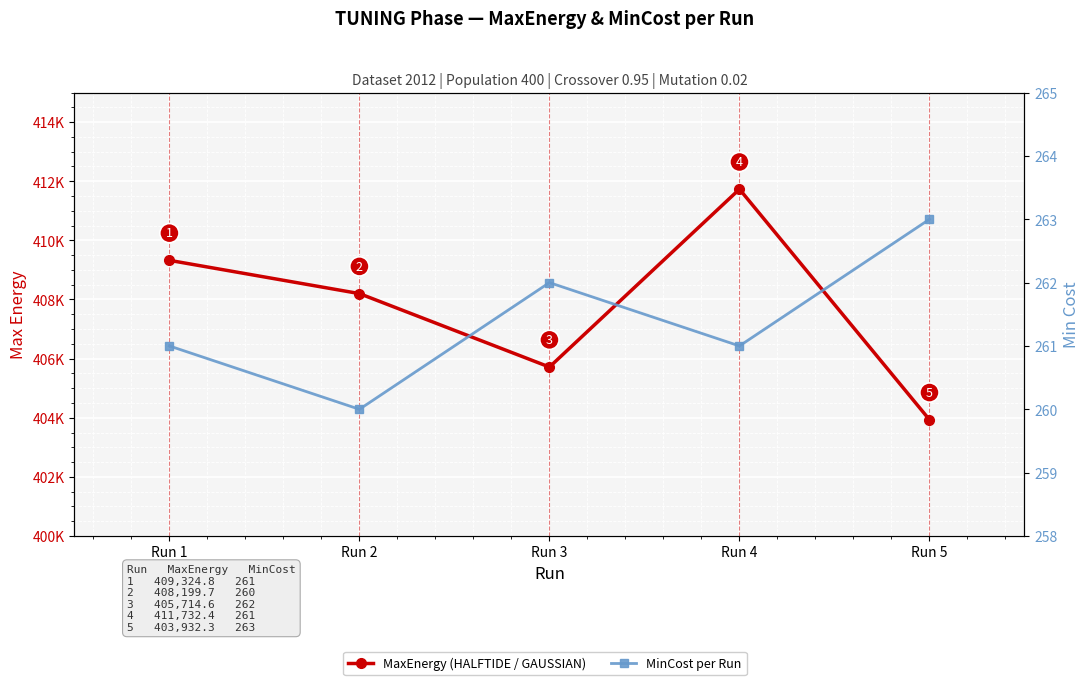

Which series has the largest total across all categories?

MaxEnergy